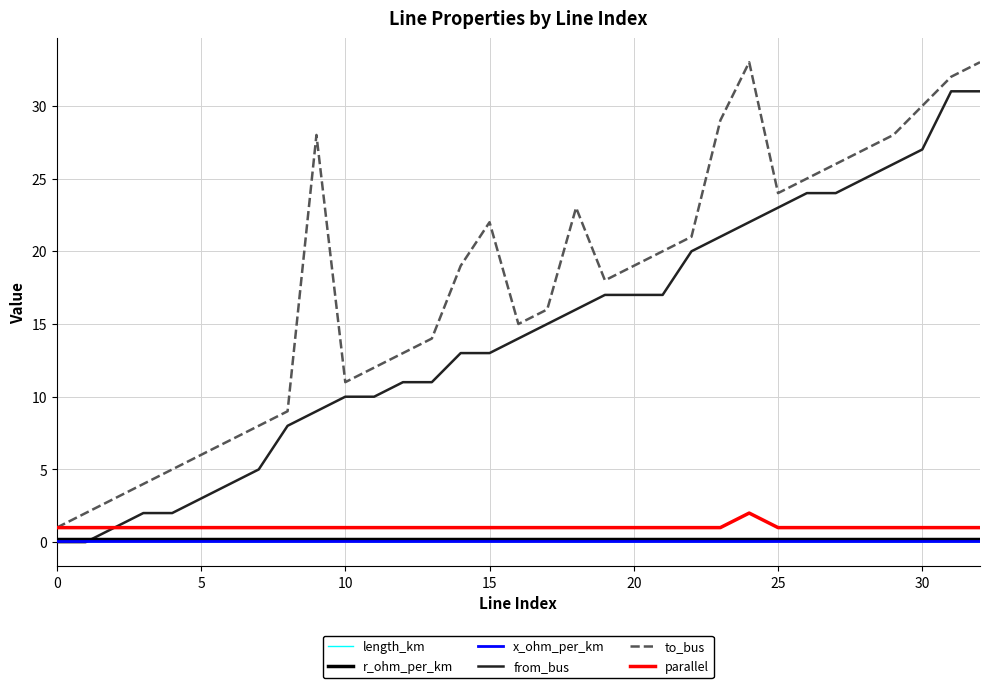

True or false: x_ohm_per_km and to_bus intersect in this chart.

False